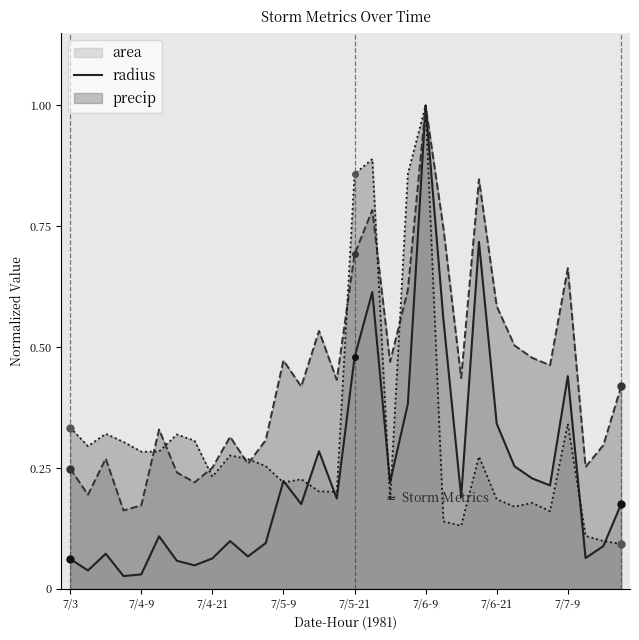

At which category is the sum across all series the highest?

7/6-9